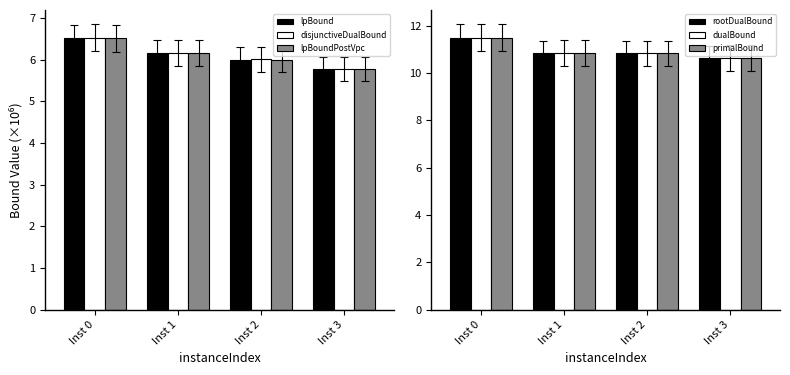

At Inst 2, list the series in order from smallest to largest.

lpBound, lpBoundPostVpc, disjunctiveDualBound, rootDualBound, dualBound, primalBound